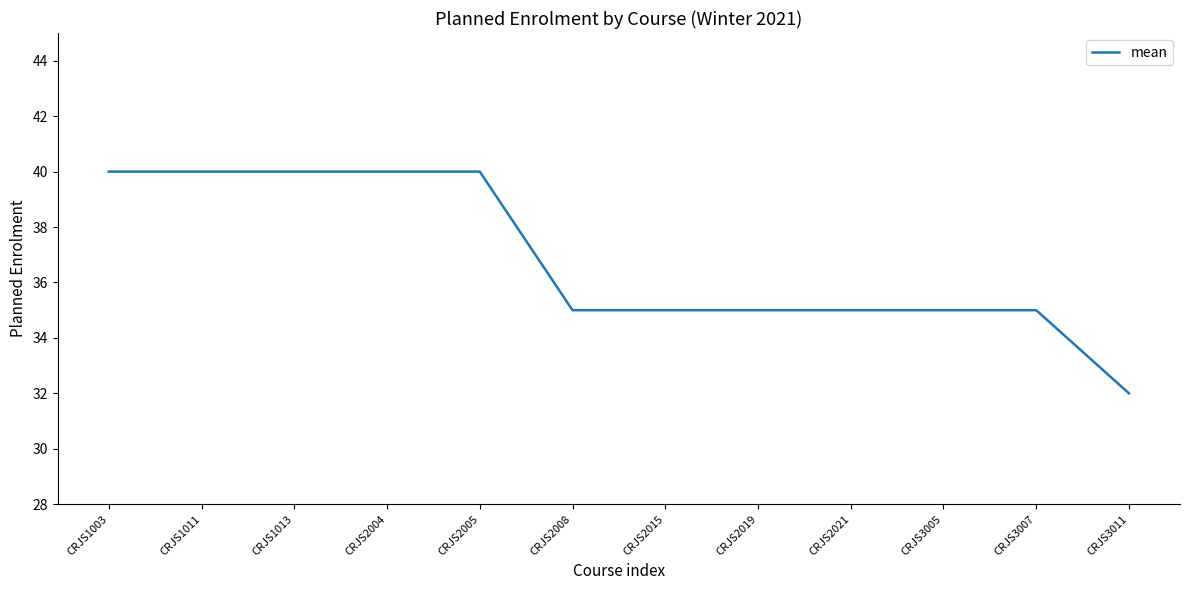

Reading left to right, transcribe all the data shown in this chart.

CRJS1003=40	CRJS1011=40	CRJS1013=40	CRJS2004=40	CRJS2005=40	CRJS2008=35	CRJS2015=35	CRJS2019=35	CRJS2021=35	CRJS3005=35	CRJS3007=35	CRJS3011=32